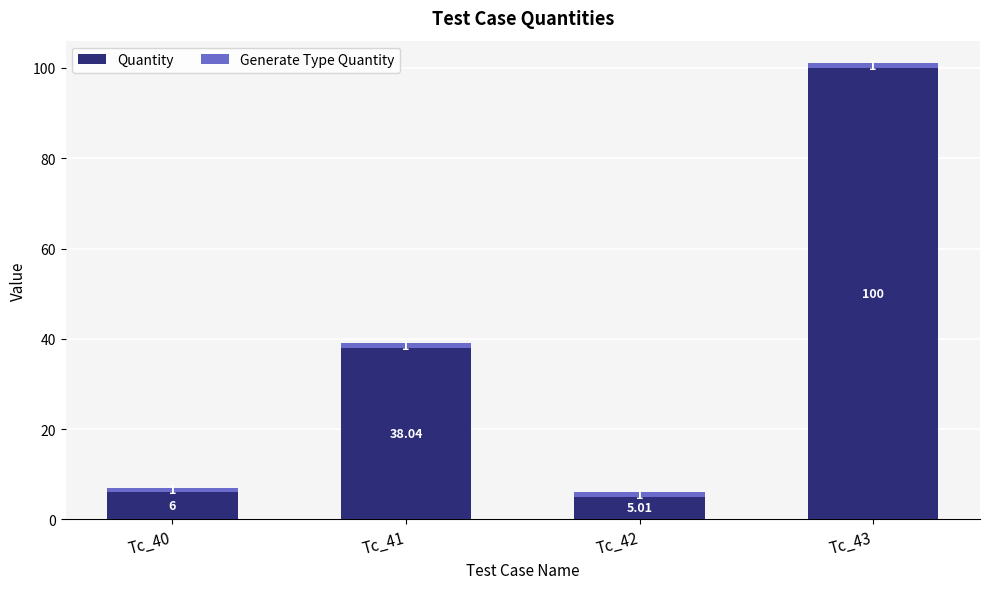

What is the sum of the Quantity values at Tc_42 and Tc_40?

11.0